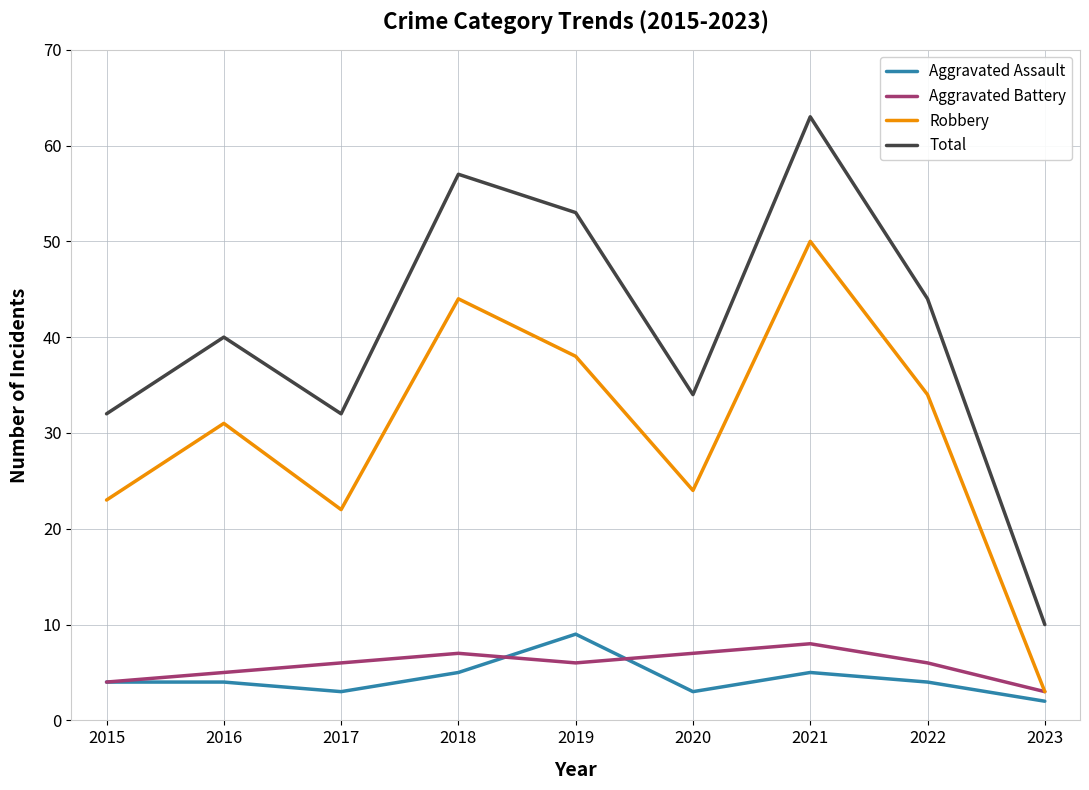

How many series are shown in this chart?

4